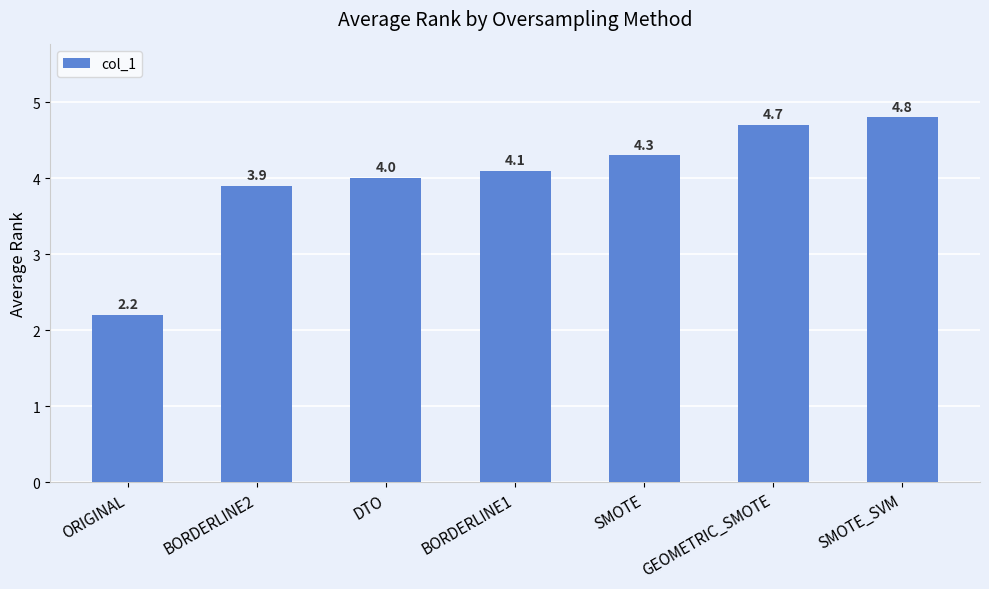

List the labels in order of value, smallest first.

ORIGINAL, BORDERLINE2, DTO, BORDERLINE1, SMOTE, GEOMETRIC_SMOTE, SMOTE_SVM